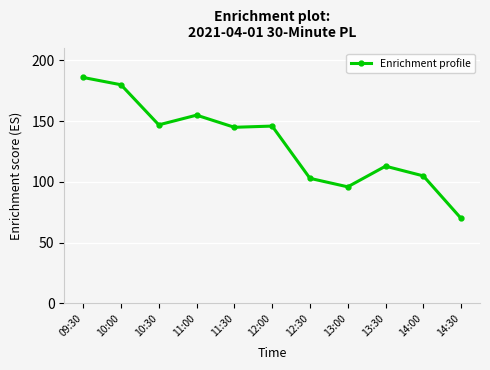

What is the greatest value displayed?

186